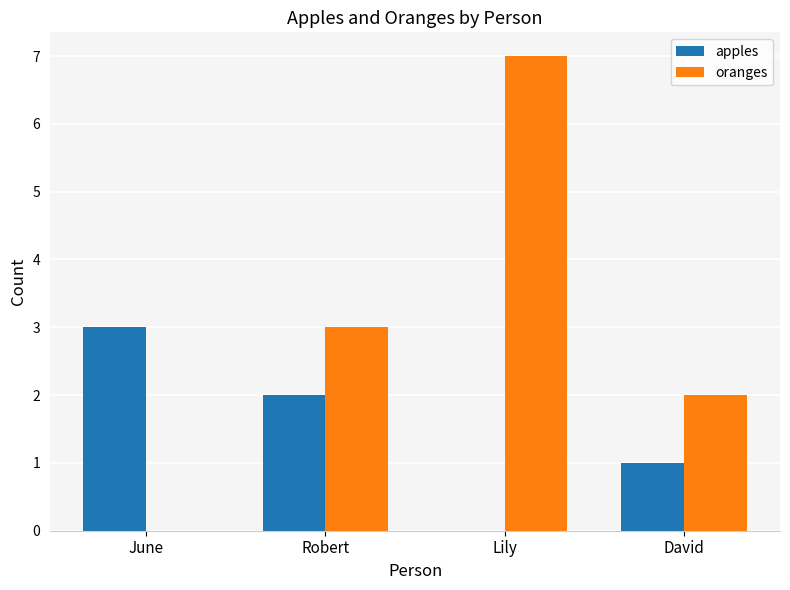

What is the highest value of the apples series?

3